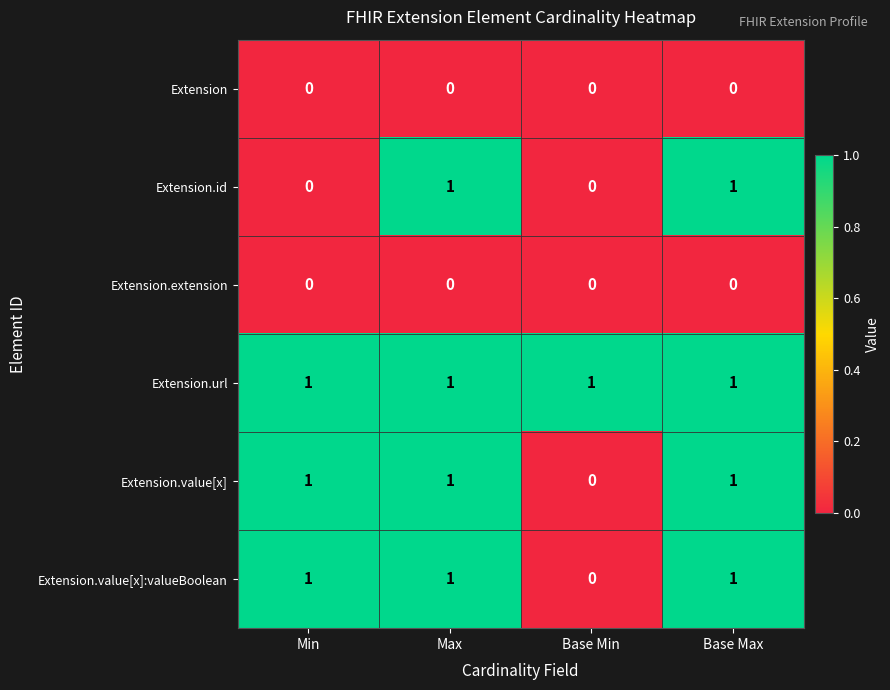

Reading right to left, list all the values displayed in this chart.

Extension: 0	0	0	0
Extension.id: 1	0	1	0
Extension.extension: 0	0	0	0
Extension.url: 1	1	1	1
Extension.value[x]: 1	0	1	1
Extension.value[x]:valueBoolean: 1	0	1	1